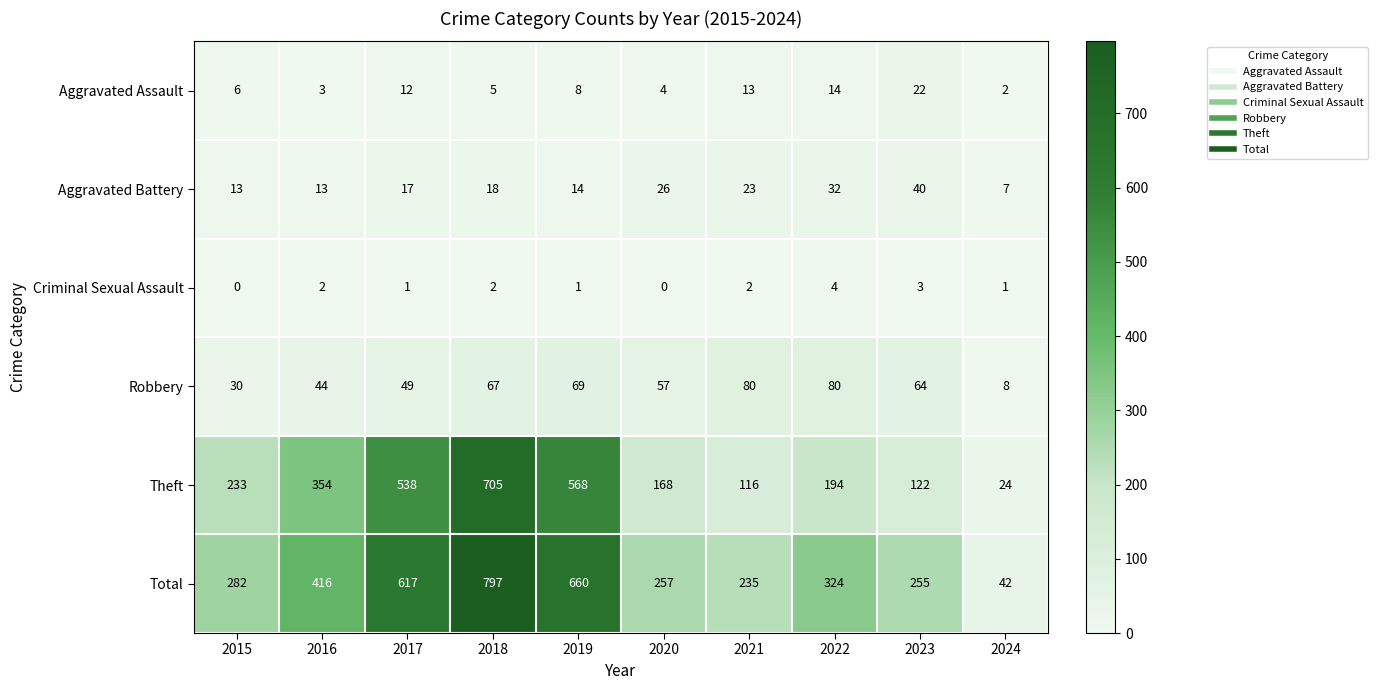

Read the Theft value at 2016, to the nearest 10.

350